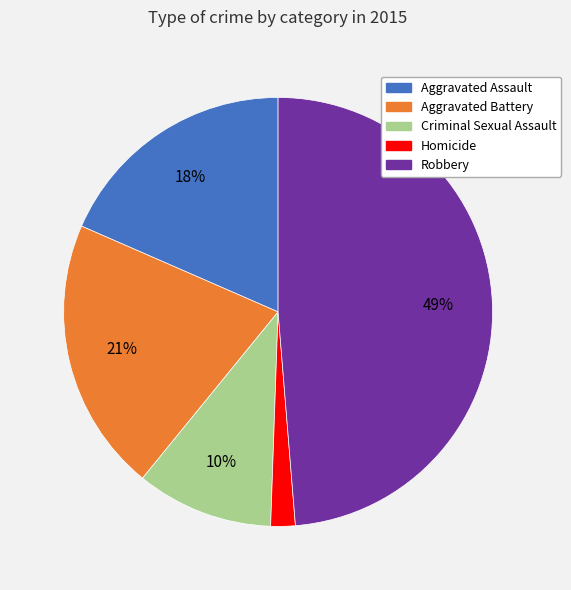

The Criminal Sexual Assault slice represents 10% of the pie. True or false?

True